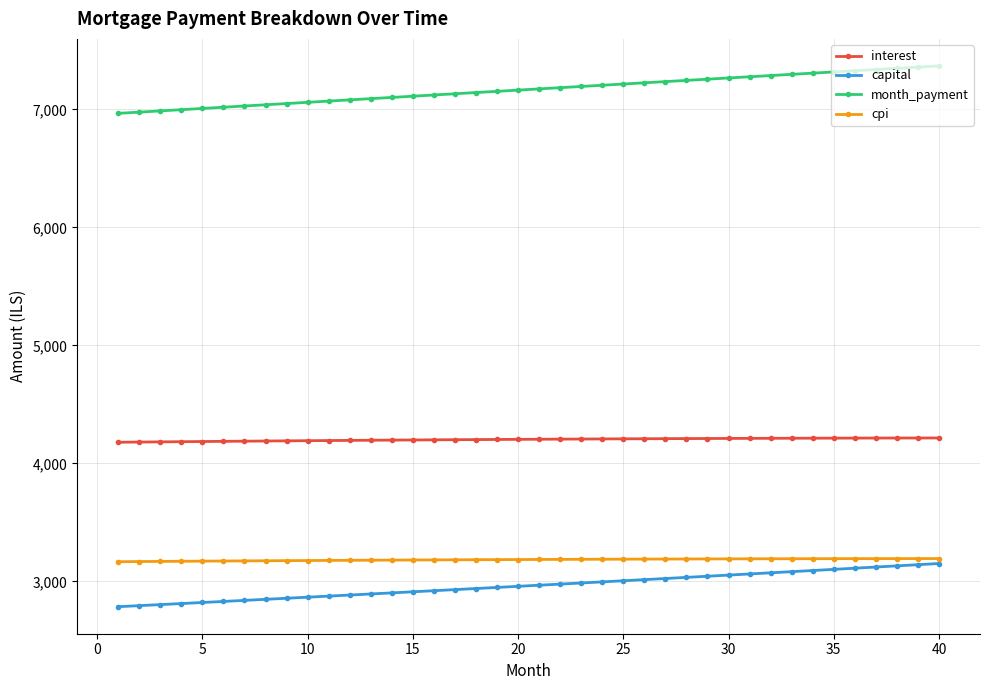

Does the chart have visible grid lines?

Yes